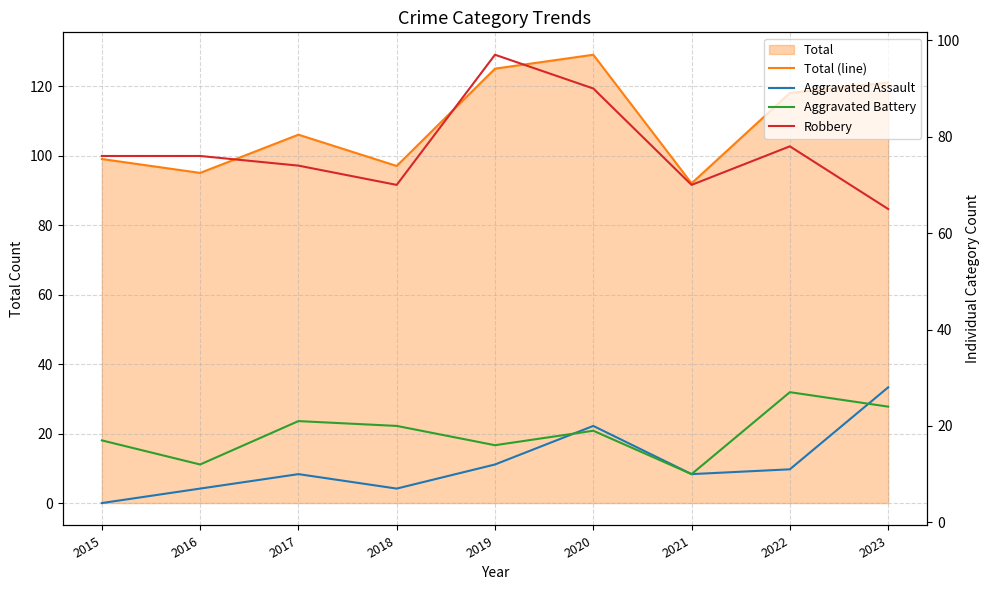

Which series has the widest spread of values?

Total (line)